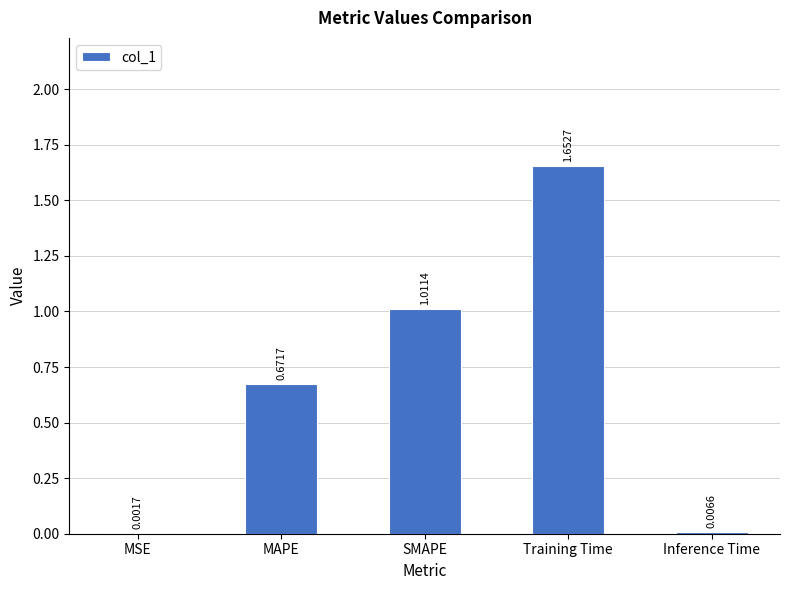

At which label is the value closest to 0?

MSE